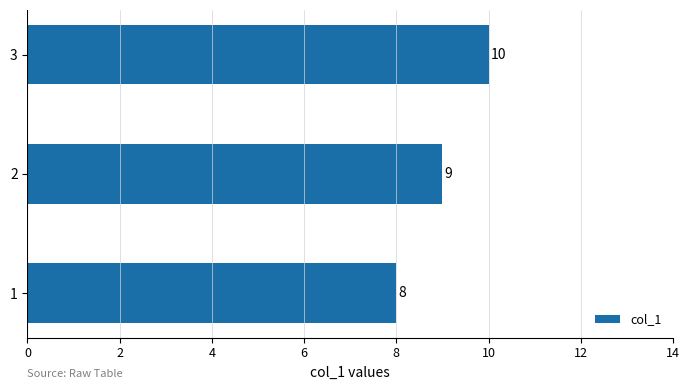

Reading bottom to top, extract all data points from this chart.

8	9	10